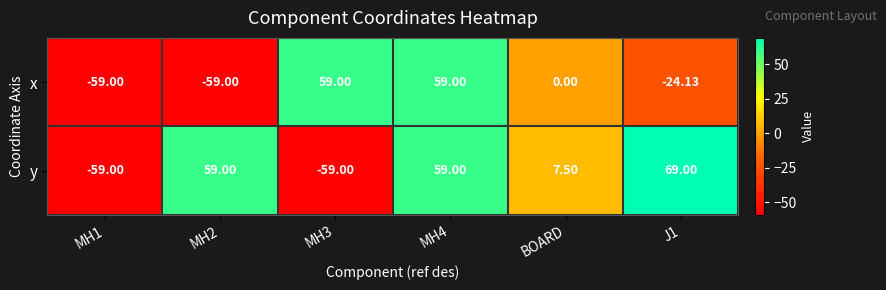

Which series changed the most between MH2 and MH4?

x